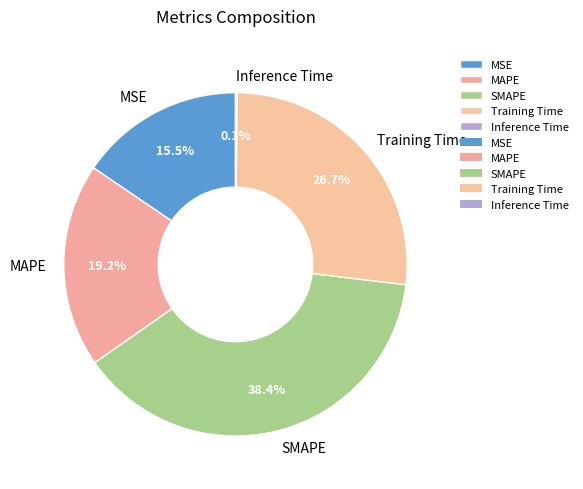

Which has a higher value, MSE or MAPE?

MAPE